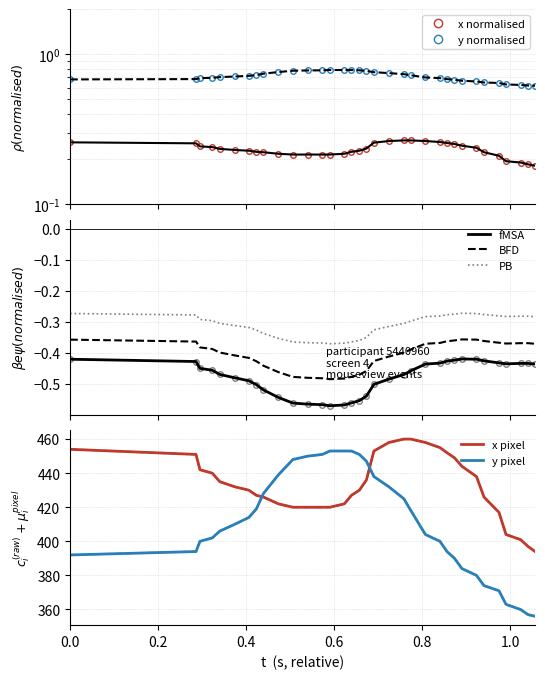

What is the value of the x_normalised point at the 30th from the left?

0.2